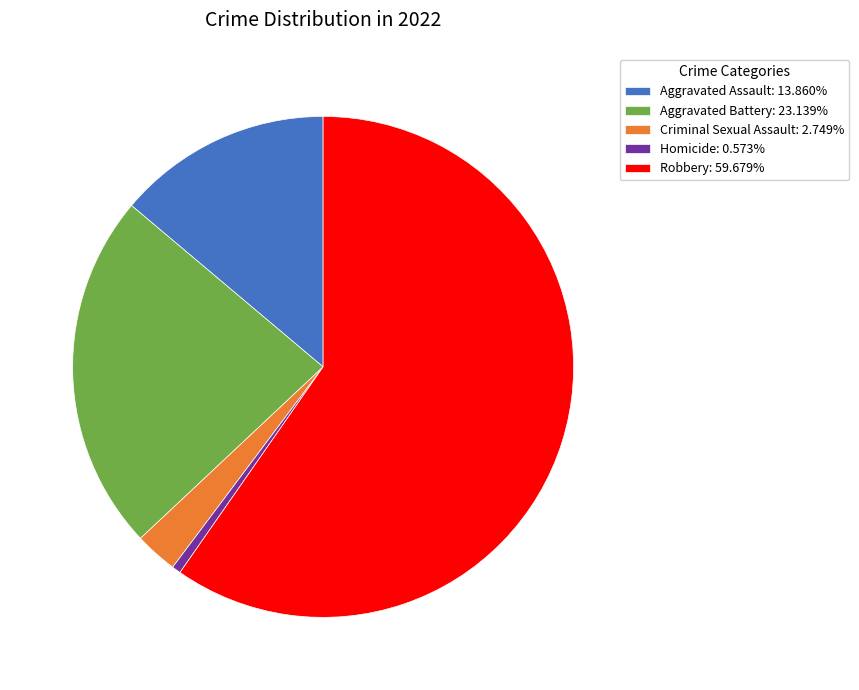

Which slice represents more than half of the pie?

Robbery